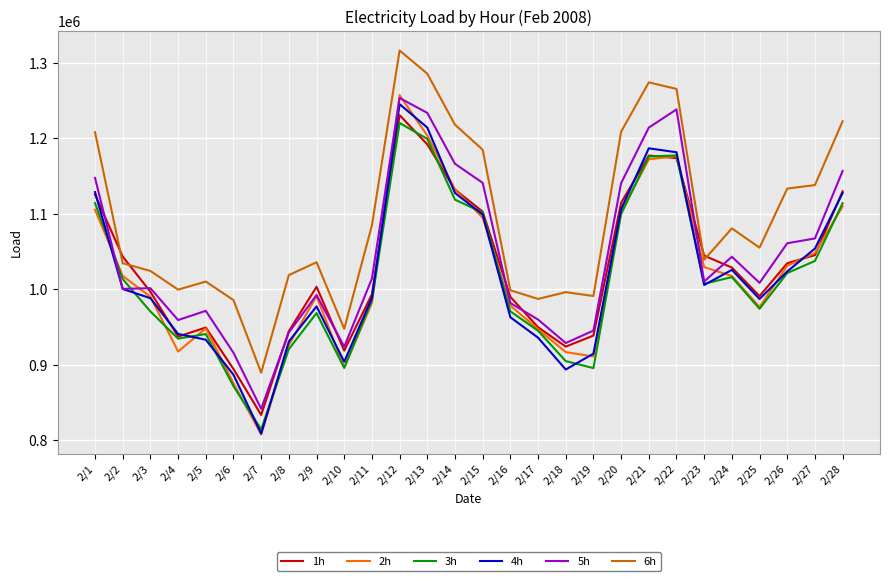

At which label does 3h reach its minimum?

2/7